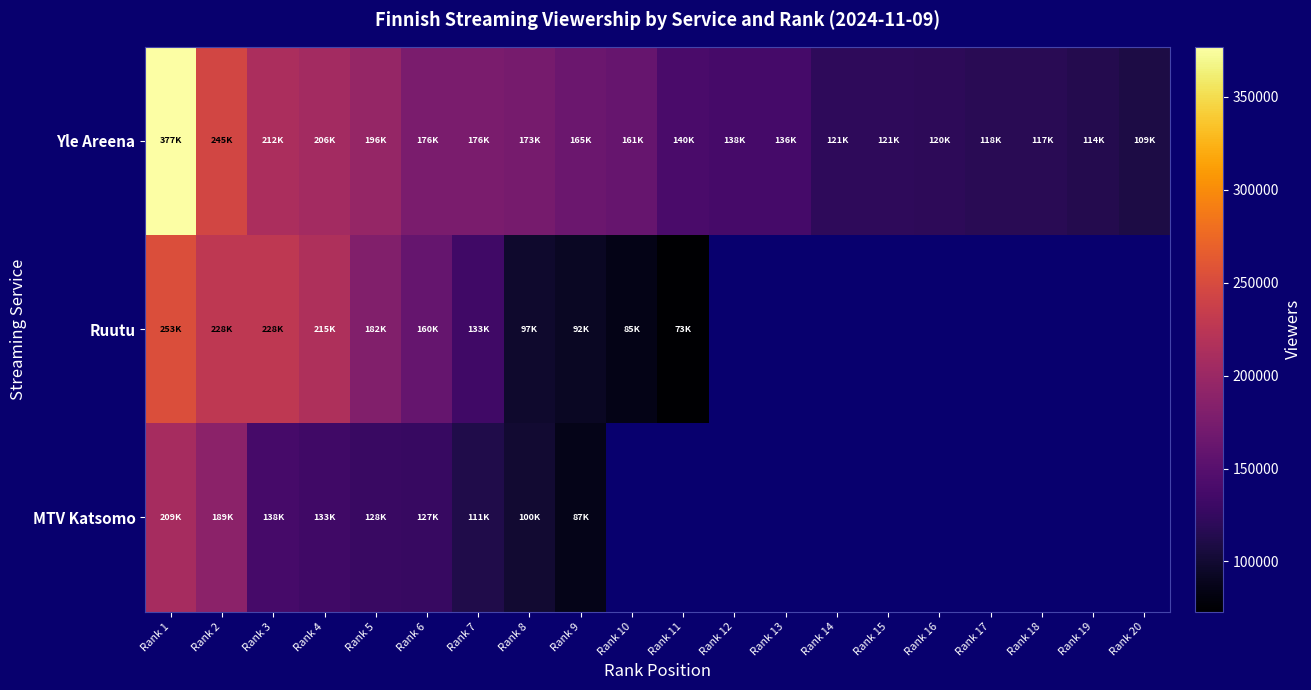

Rank the series by their maximum value, from highest to lowest.

Yle Areena, Ruutu, MTV Katsomo